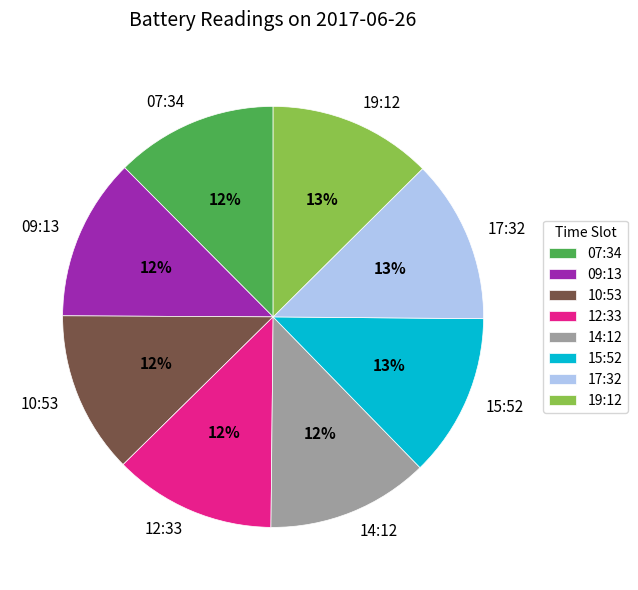

To the nearest percent, what is the average slice percentage?

12%